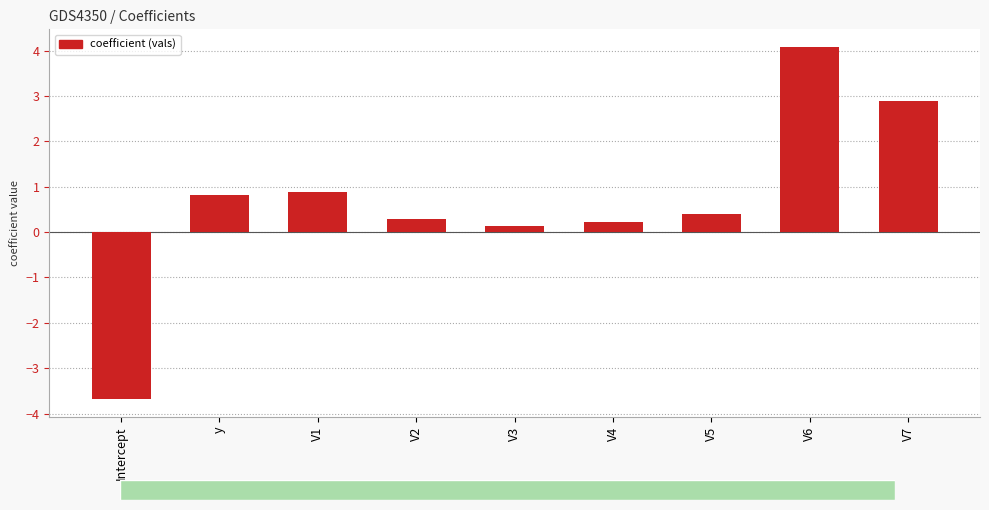

Which label corresponds to the smallest value in the chart?

Intercept